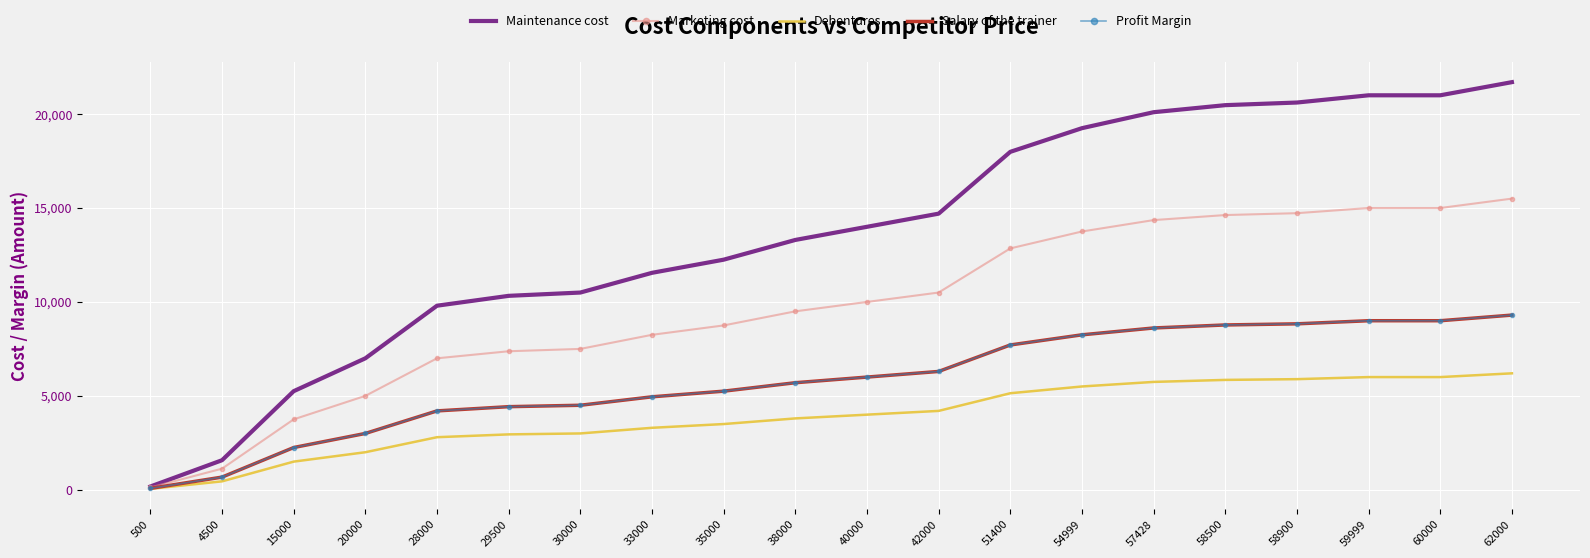

True or false: Debentures and Marketing cost cross at least once.

False